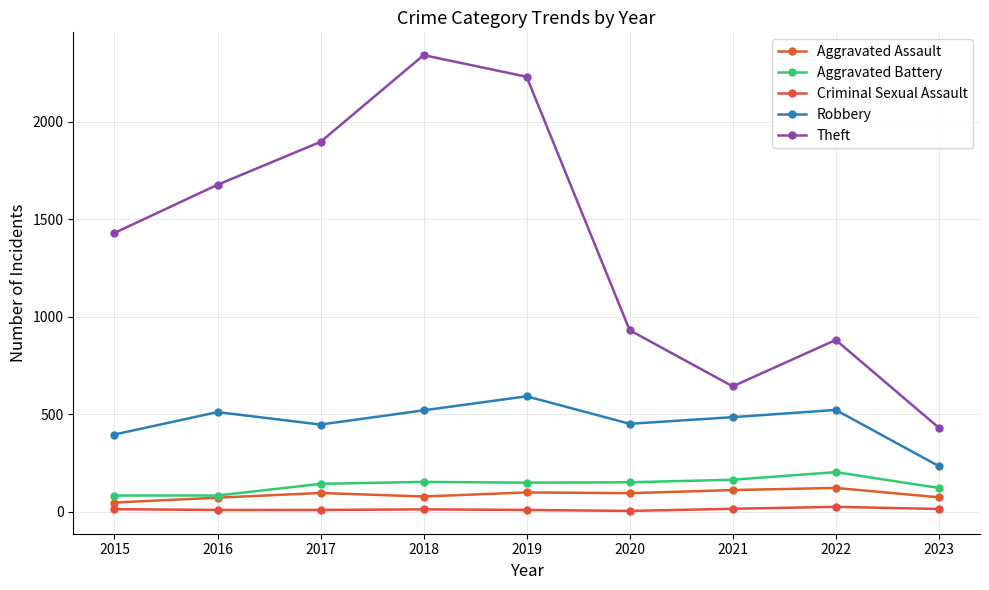

What are all the series names shown in the legend?

Aggravated Assault, Aggravated Battery, Criminal Sexual Assault, Robbery, Theft